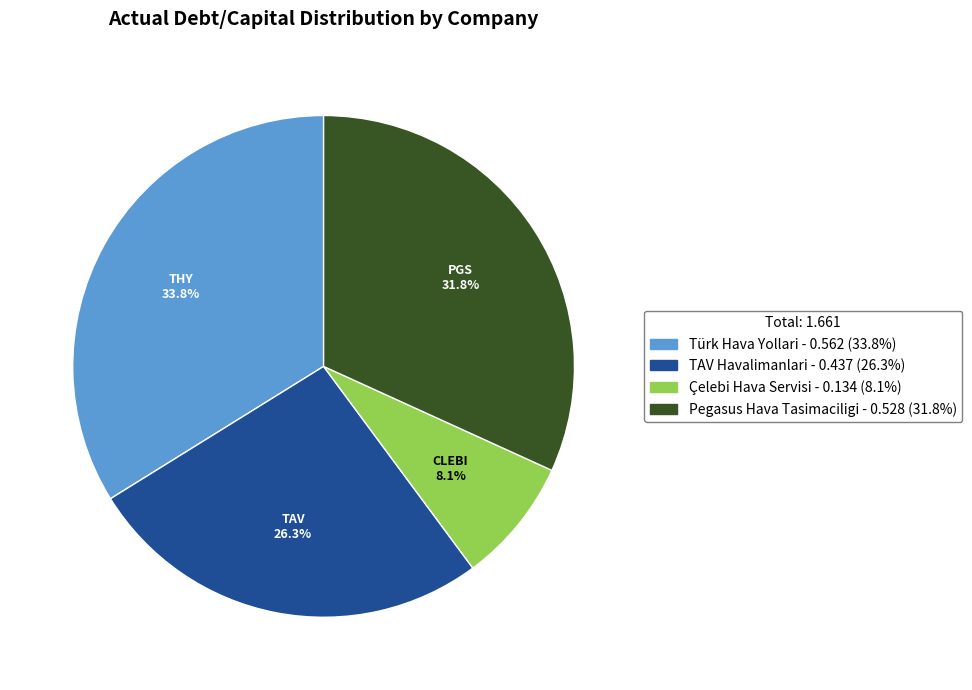

Does any single category account for the majority?

No